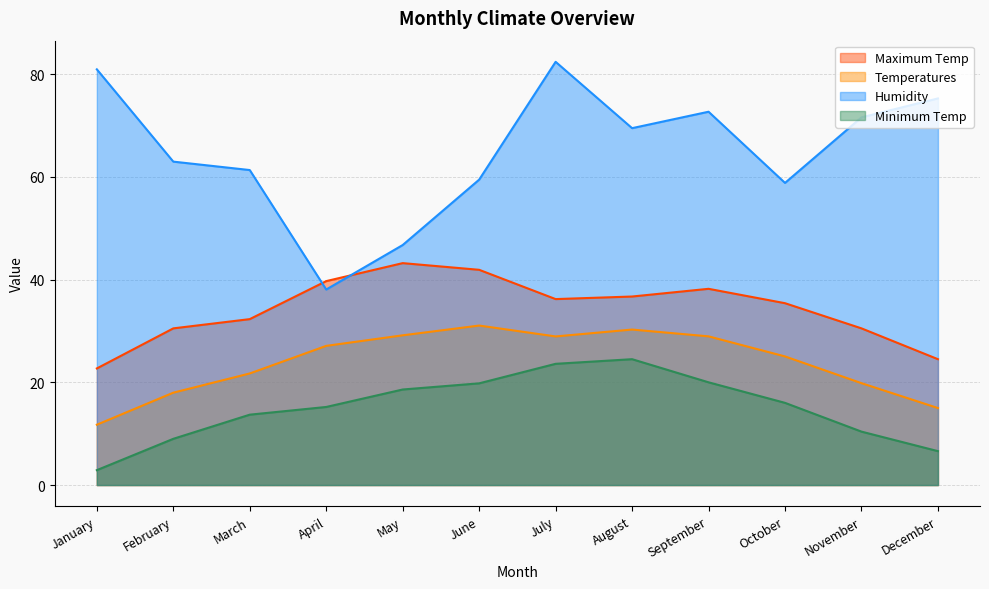

At which label does Maximum Temp first exceed 36?

April